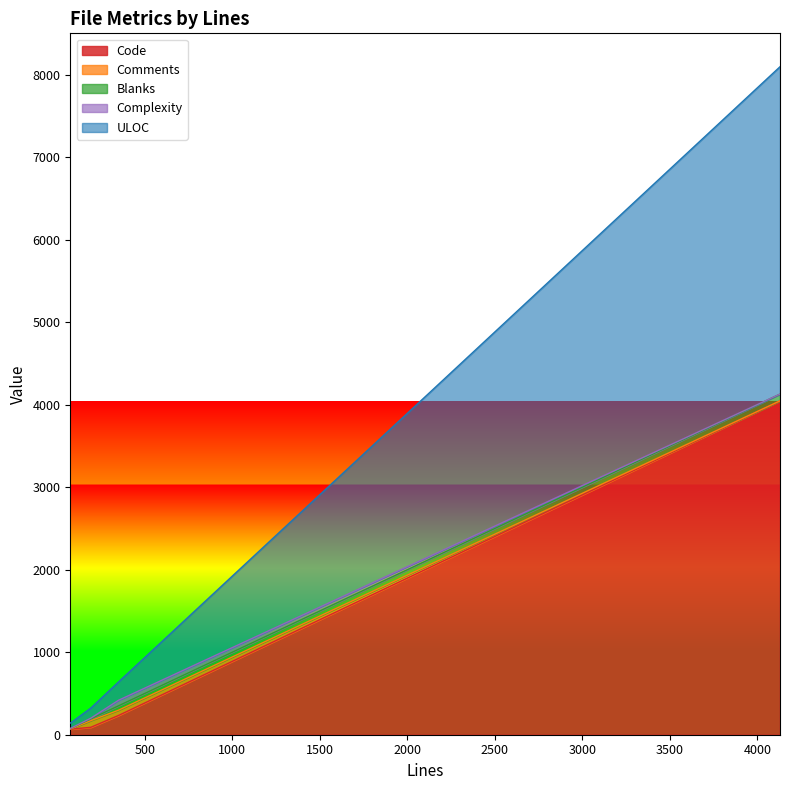

List the labels in order of Comments value, smallest first.

4129, 75, 350, 192